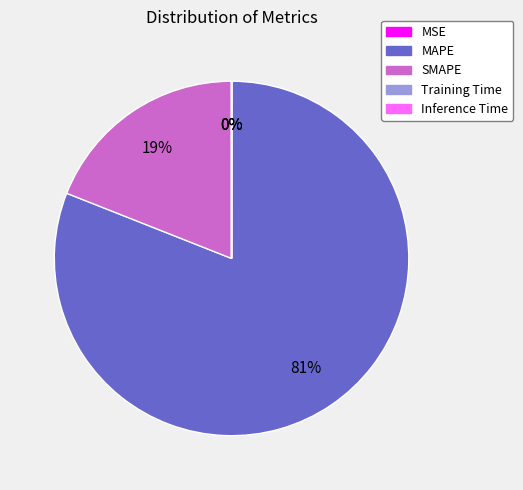

What percentage is the SMAPE slice, to the nearest percent?

19%